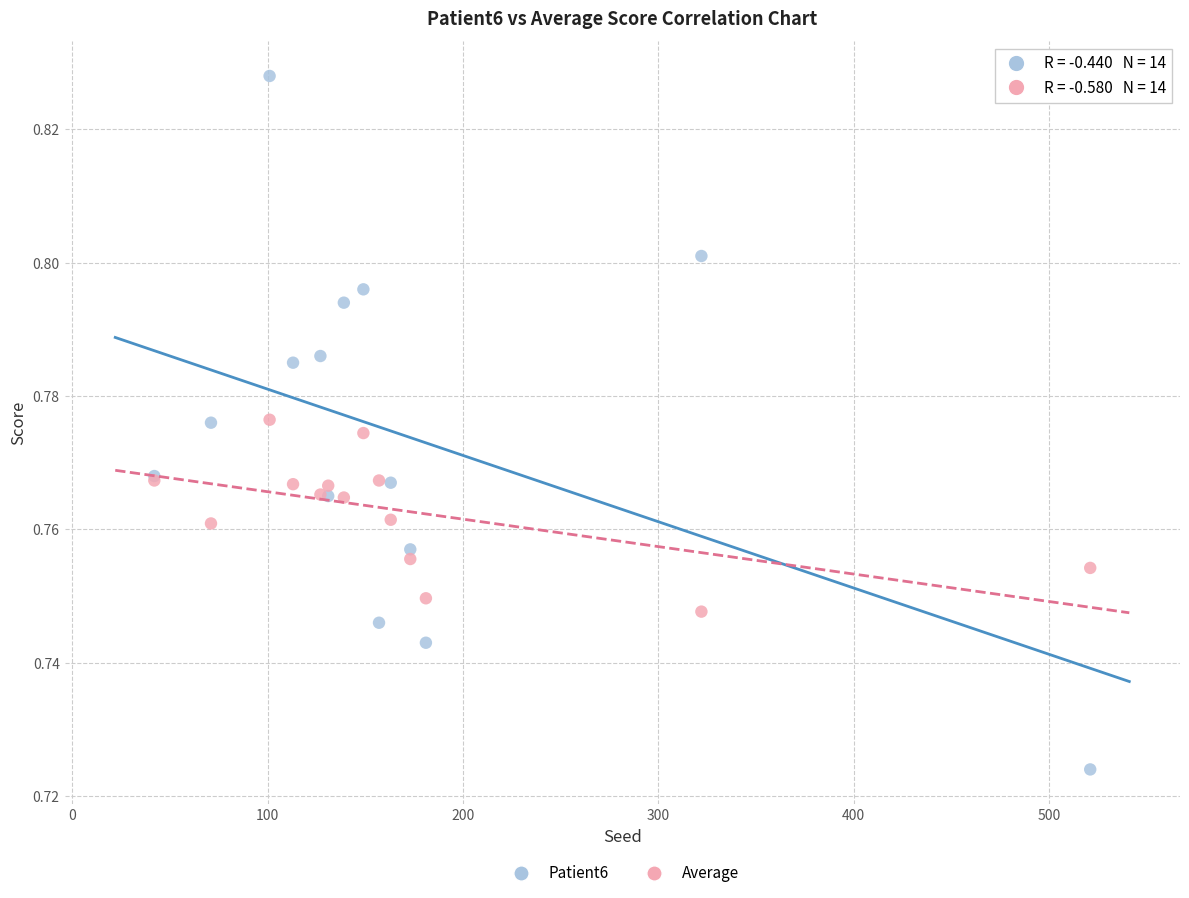

What are all the series names shown in the legend?

Patient6, Average